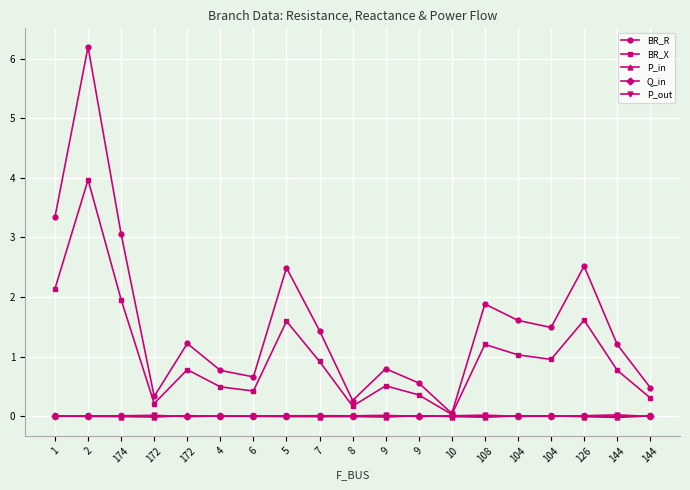

Is the value of BR_R at 10 greater than the value of P_in at 172?

Yes